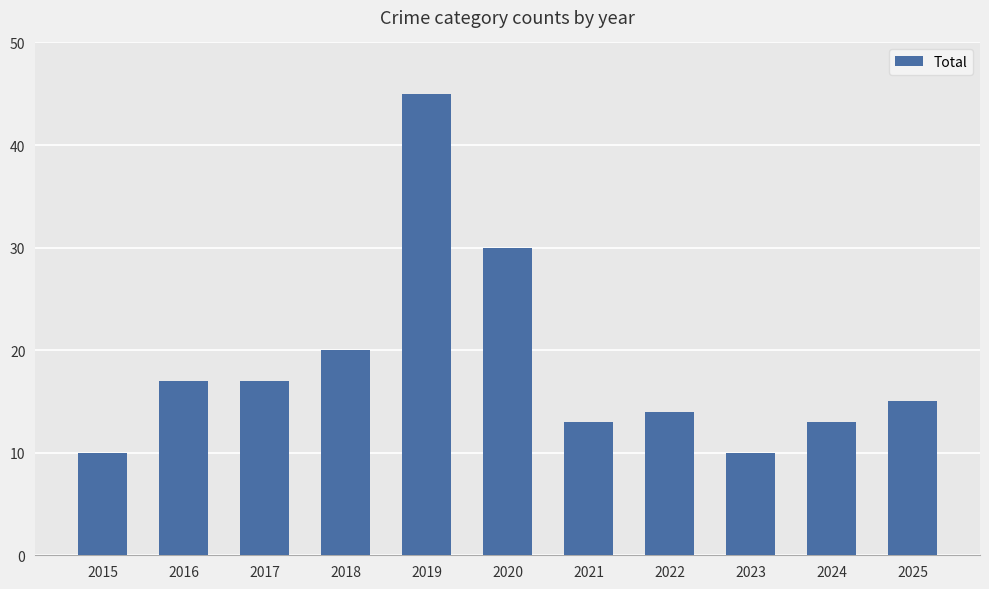

Approximately how many times larger is the value at 2015 compared to 2020?

0.3